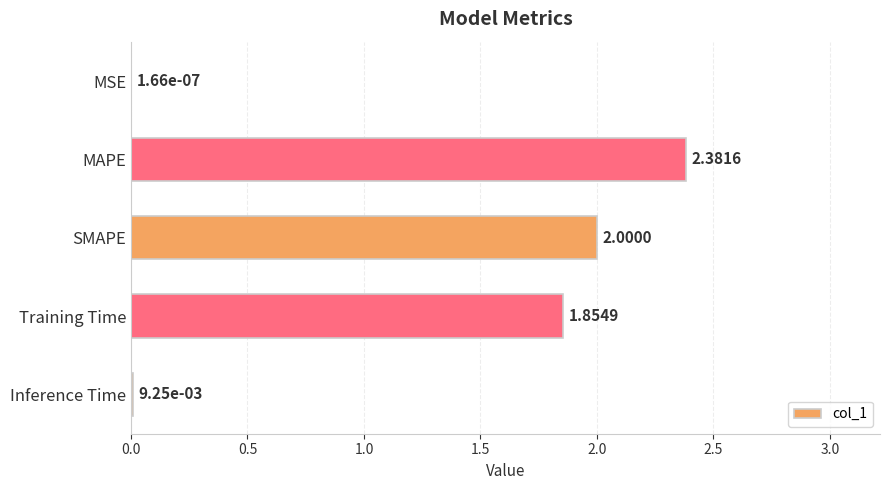

At which category does the chart reach its peak across all series?

MAPE